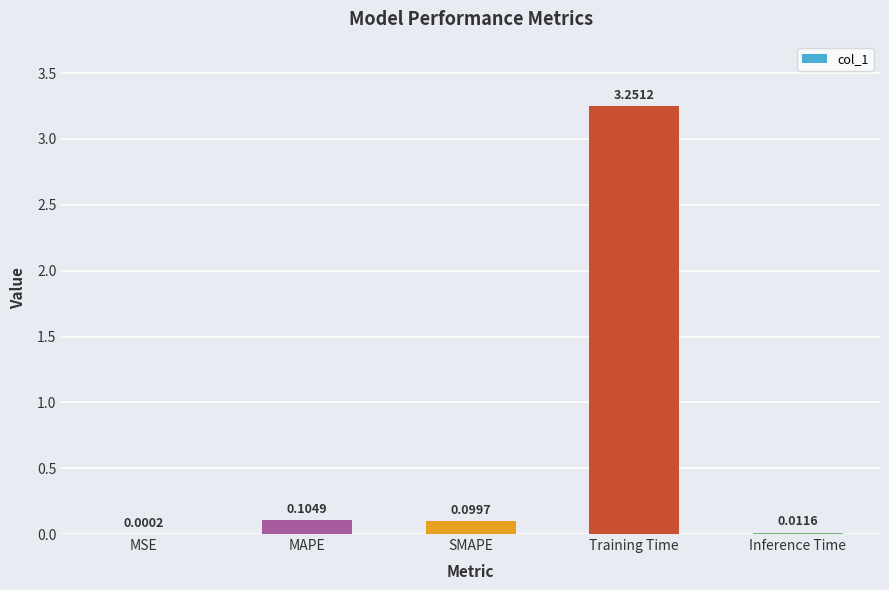

What is the sum of all values?

3.5